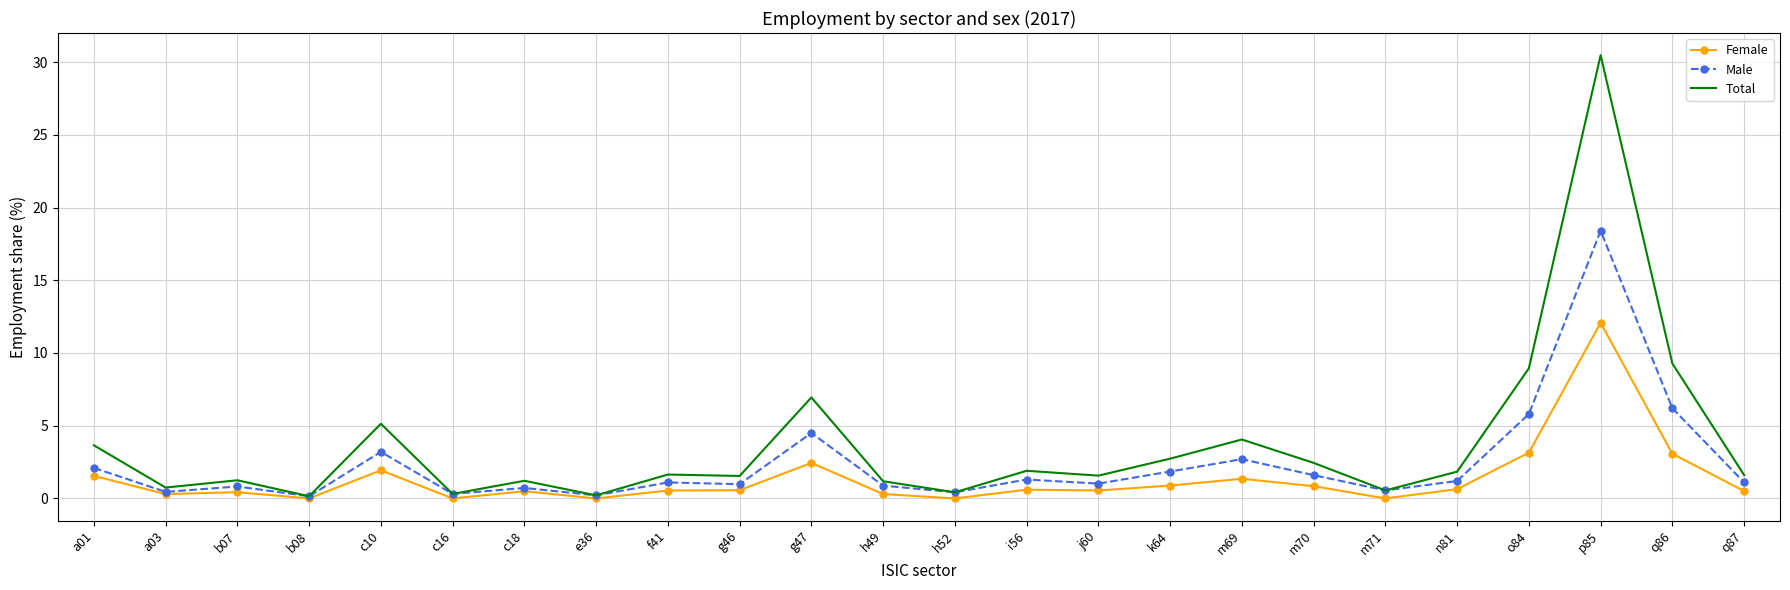

True or false: Female has a value of 5.8 at b08.

False